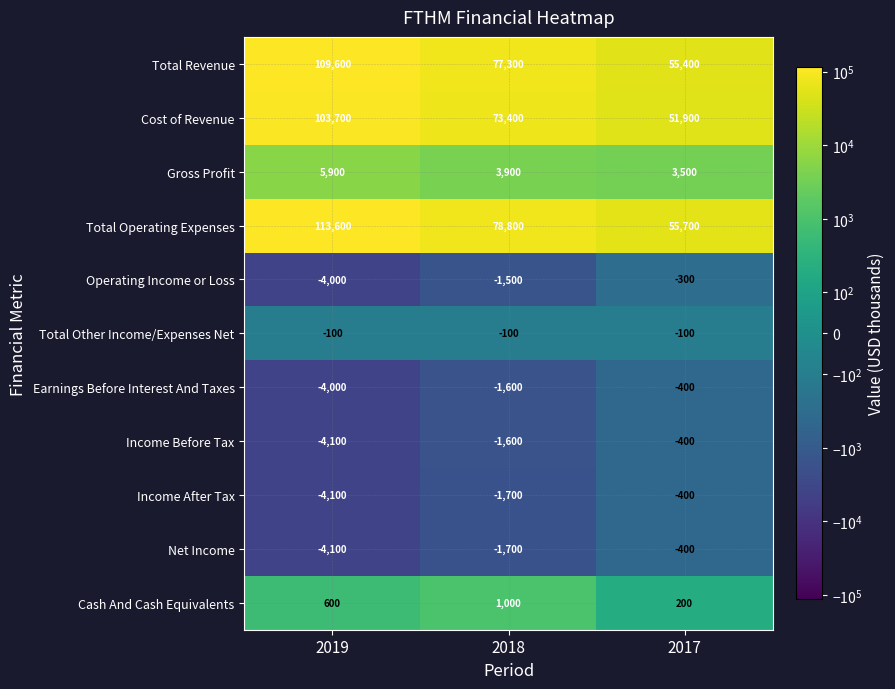

Between 2019 and 2018, which series saw the biggest shift?

Total Operating Expenses